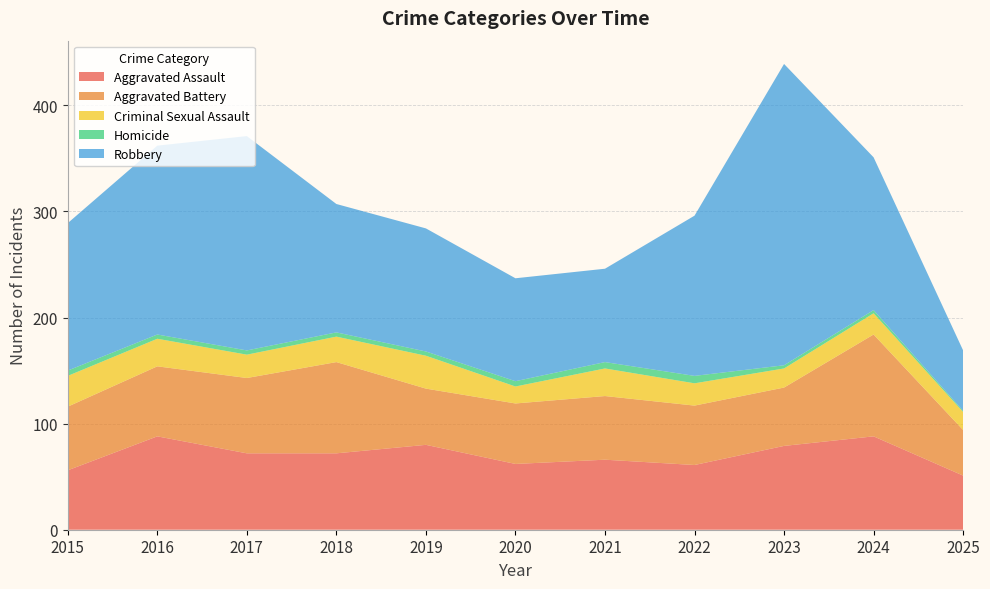

Reading left to right, what are all the values shown in this chart?

Aggravated Assault: 2015=56	2016=88	2017=72	2018=72	2019=80	2020=62	2021=66	2022=61	2023=79	2024=88	2025=51
Aggravated Battery: 2015=60	2016=66	2017=71	2018=86	2019=53	2020=57	2021=60	2022=56	2023=55	2024=96	2025=43
Criminal Sexual Assault: 2015=29	2016=26	2017=22	2018=24	2019=31	2020=16	2021=26	2022=21	2023=18	2024=20	2025=17
Homicide: 2015=5	2016=4	2017=4	2018=4	2019=4	2020=5	2021=6	2022=7	2023=3	2024=3	2025=1
Robbery: 2015=139	2016=178	2017=202	2018=121	2019=116	2020=97	2021=88	2022=151	2023=284	2024=144	2025=57